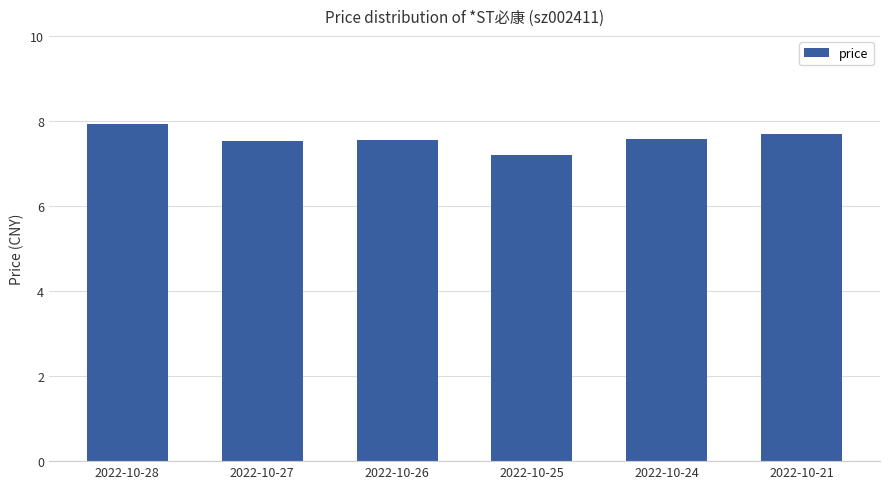

Is it true that the value at 2022-10-27 is 7.5?

True